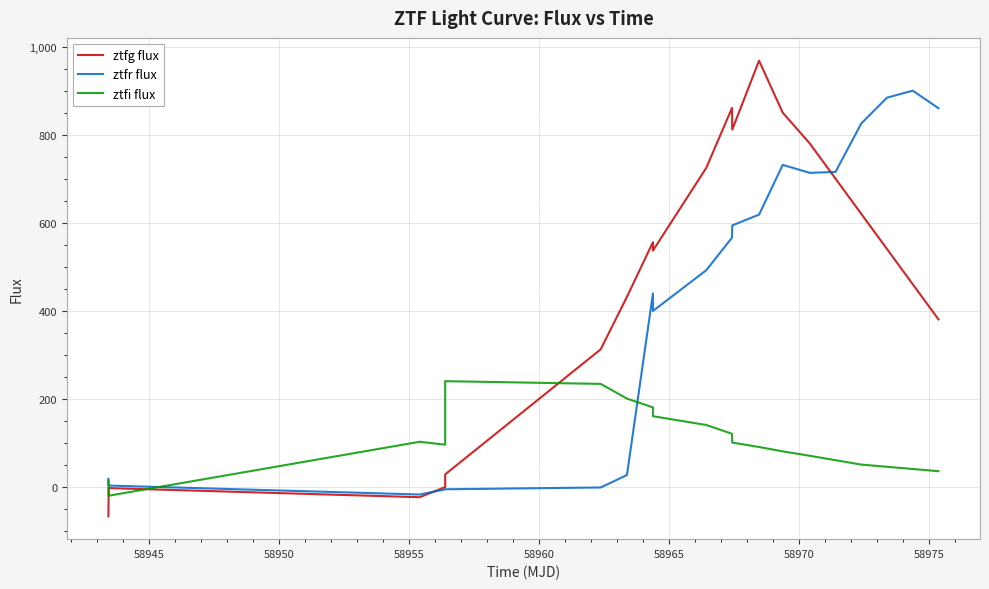

What is the minimum value for ztfr flux?

-18.0